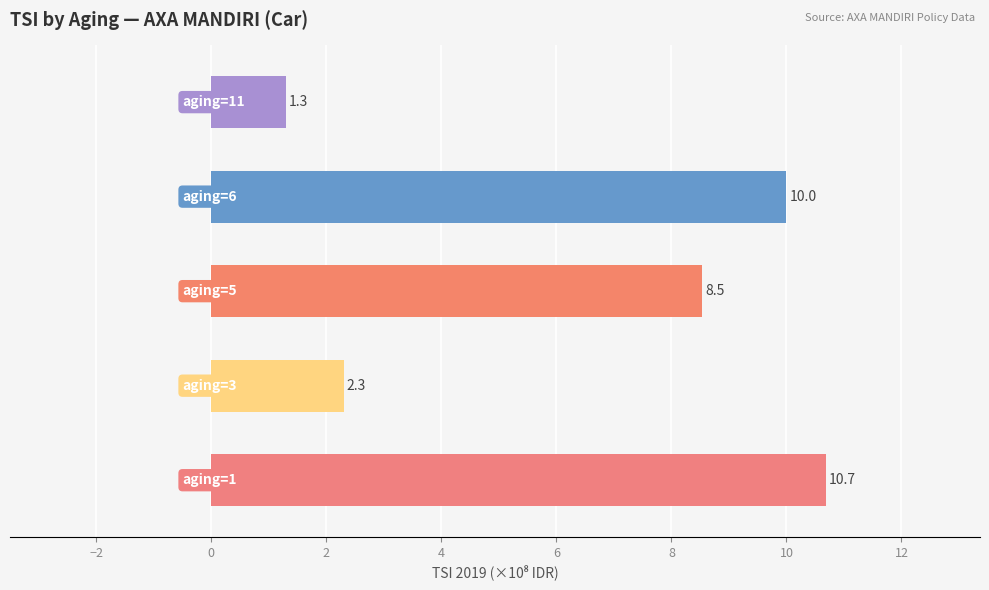

Reading top to bottom, transcribe all the data shown in this chart.

1.3	10.0	8.5	2.3	10.7